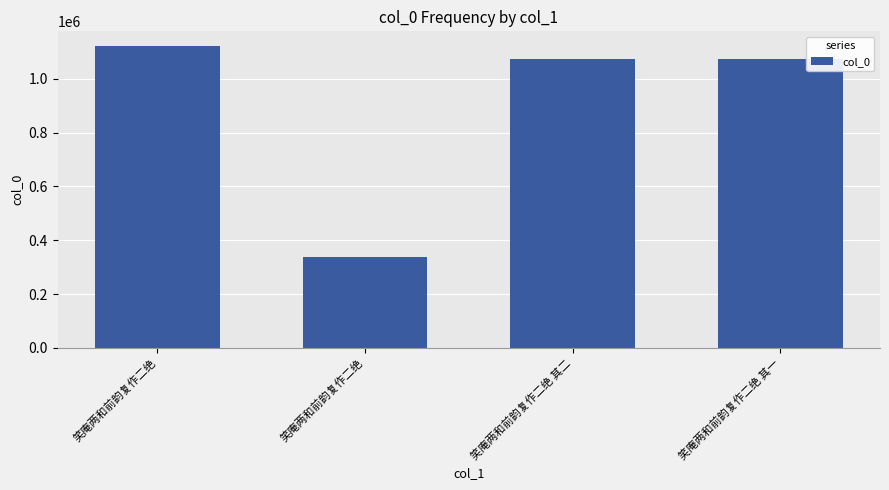

What is the difference between the maximum and minimum values?

784028